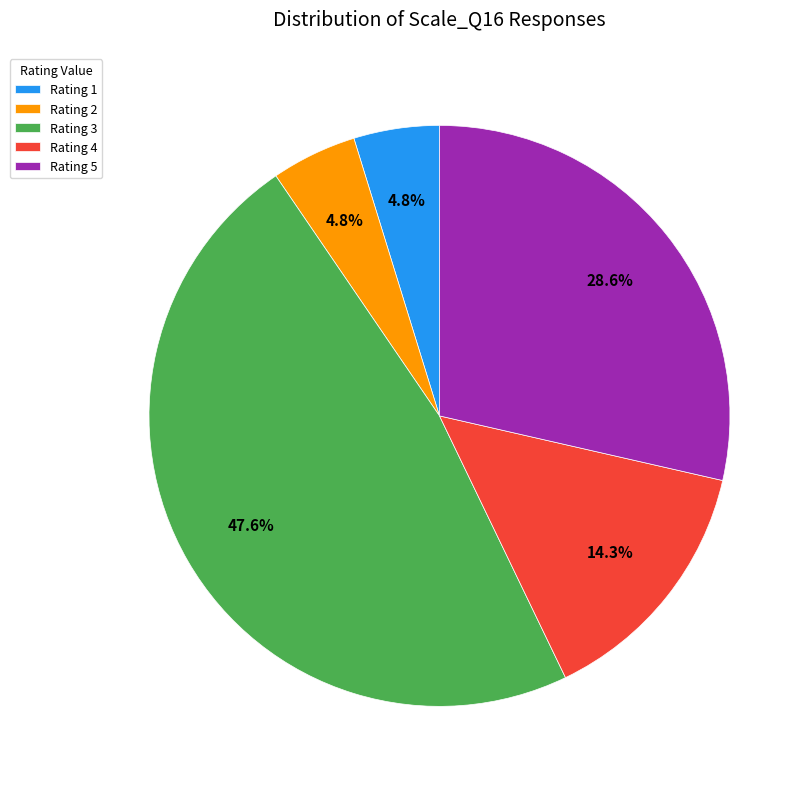

Is Rating 5 the majority of the pie?

No